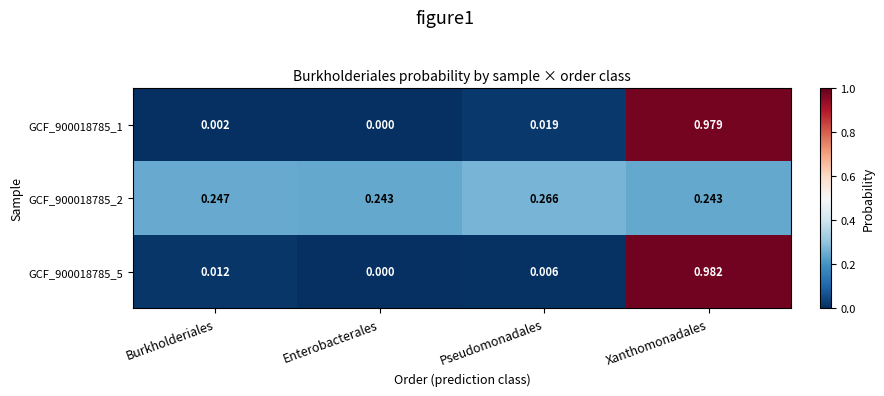

At which category is the sum across all series the highest?

Xanthomonadales